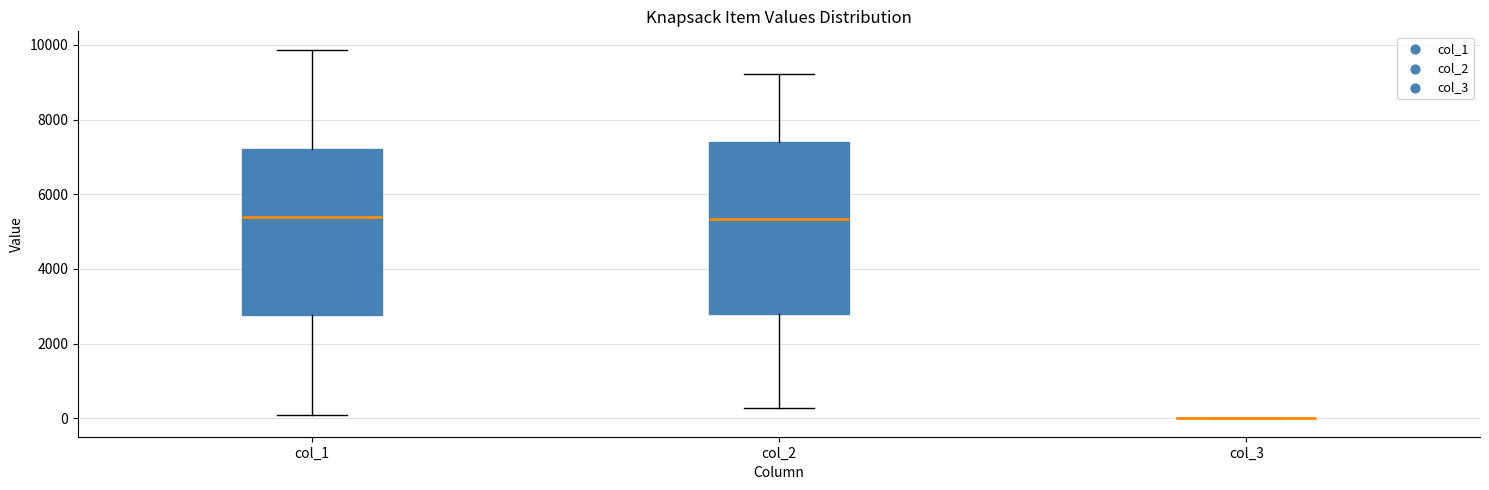

Reading left to right, transcribe this box plot: for each box, give where its median line is, the range the box spans, and where its two whiskers end, as read against the y-axis. The values are not printed on the chart, so give them approximately, as read against the axis.

col_1: median 5400, box 2800 to 7200, whiskers 0 to 9800
col_2: median 5400, box 2800 to 7400, whiskers 200 to 9200
col_3: box collapsed to a line at 0, whiskers 0 to 0